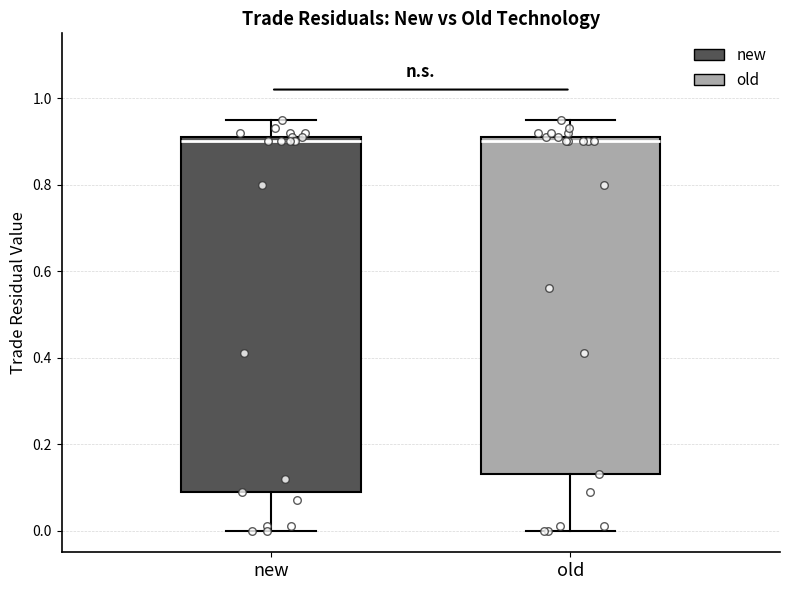

Which box is the tallest, from its lower edge to its upper edge?

new